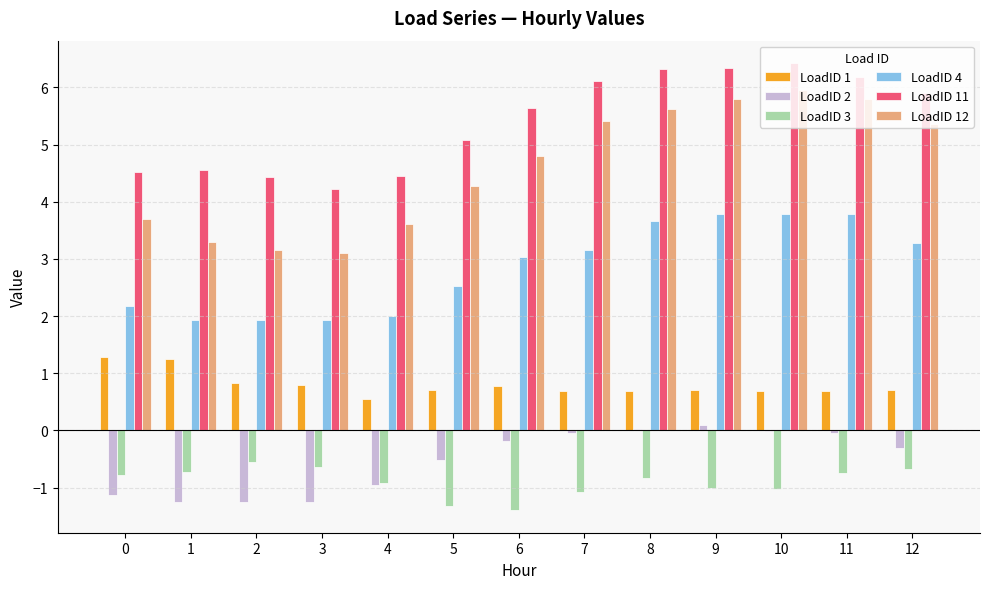

Which series has the widest spread of values?

LoadID 12